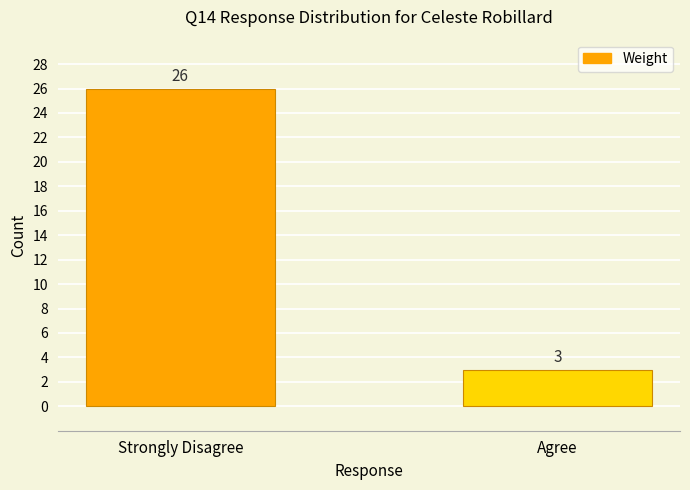

What position from the left is Strongly Disagree?

1